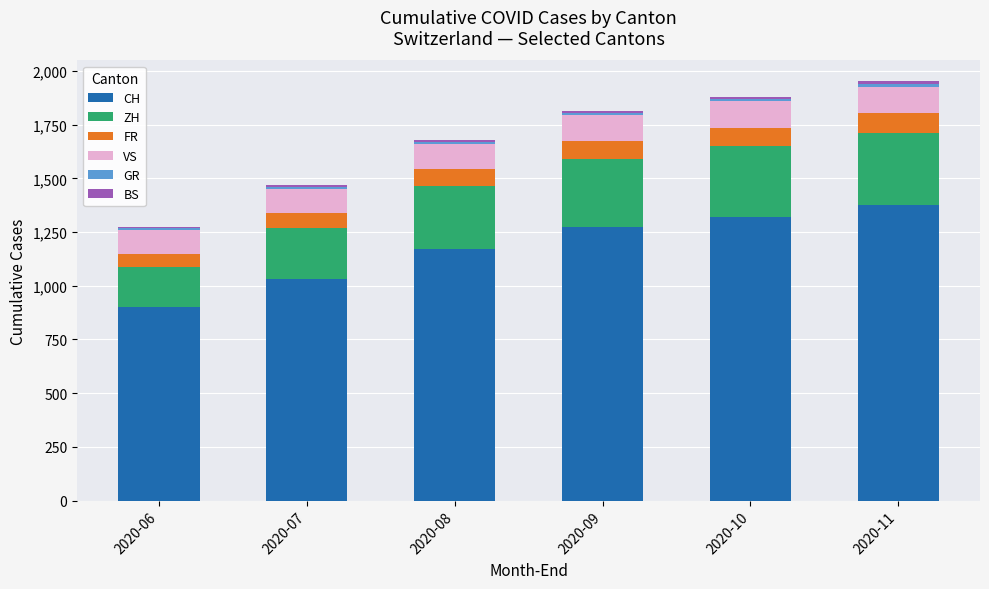

What is the highest value of the CH series?

1374